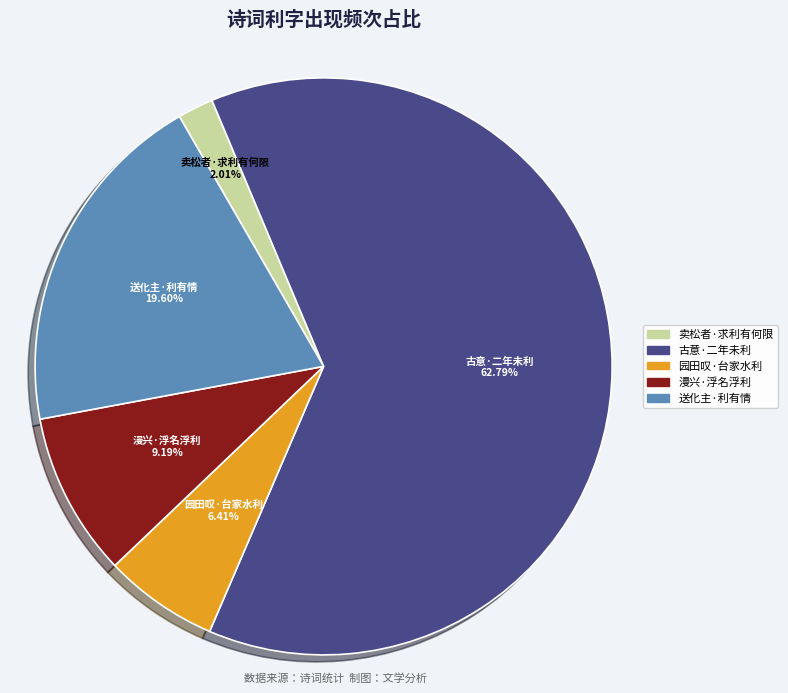

Combined, do 漫兴·浮名浮利 and 送化主·利有情 account for over 50%?

No